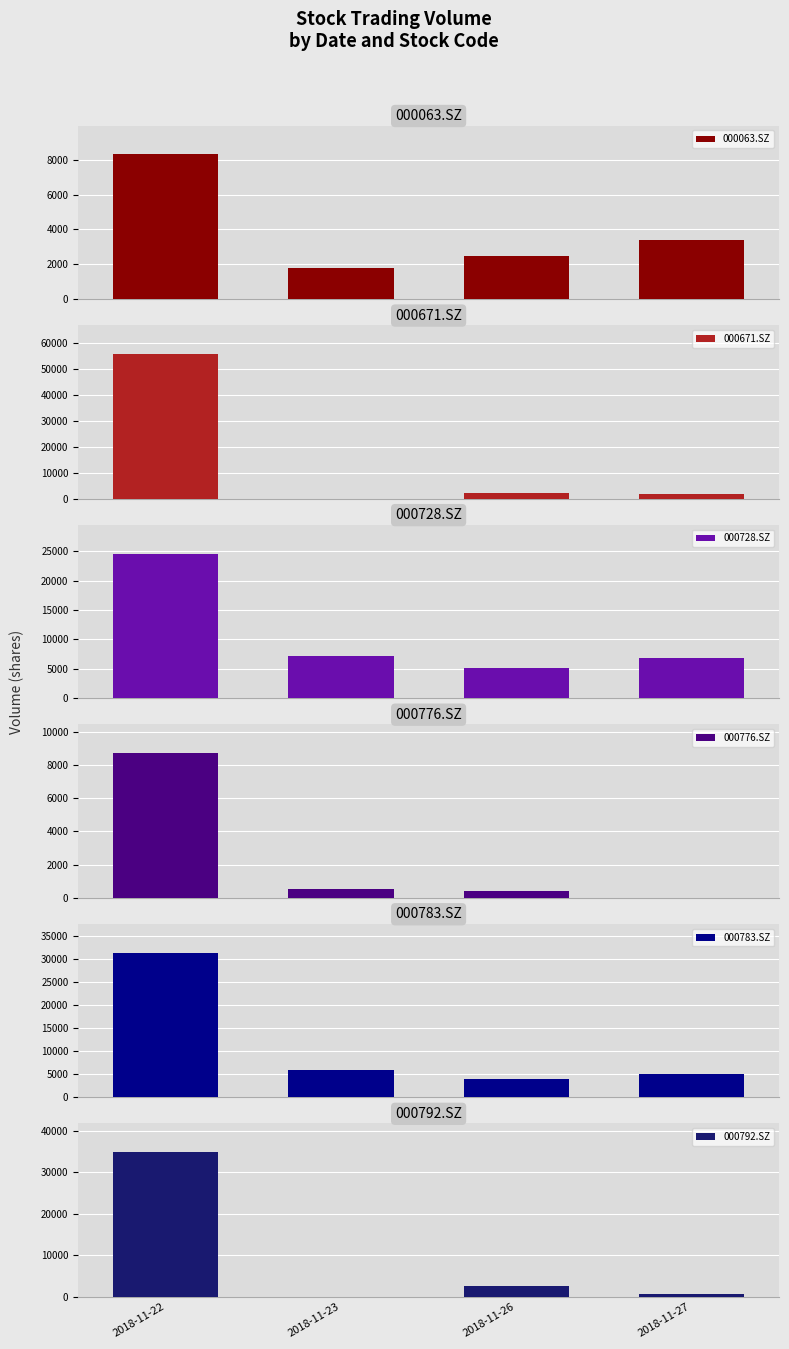

How many groups of bars are there?

4